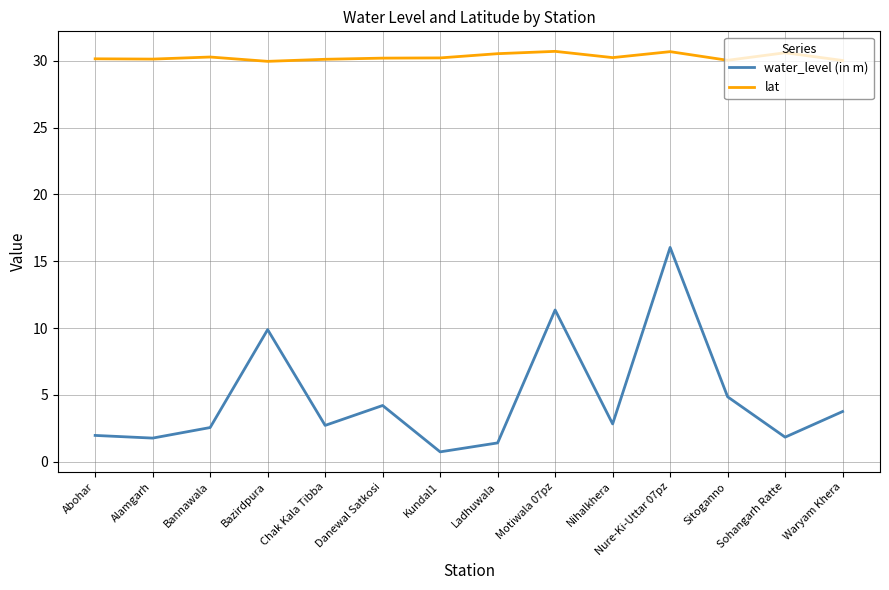

At which label is water_level (in m) closest to 8?

Bazirdpura